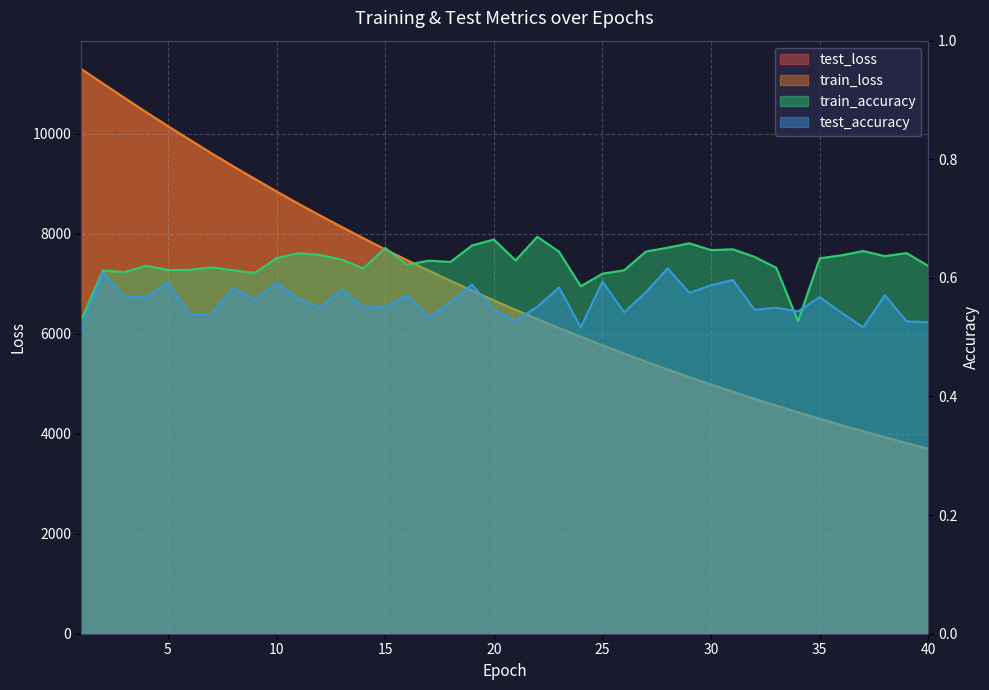

What is the difference between the train_loss values at 39 and 17?

3451.9